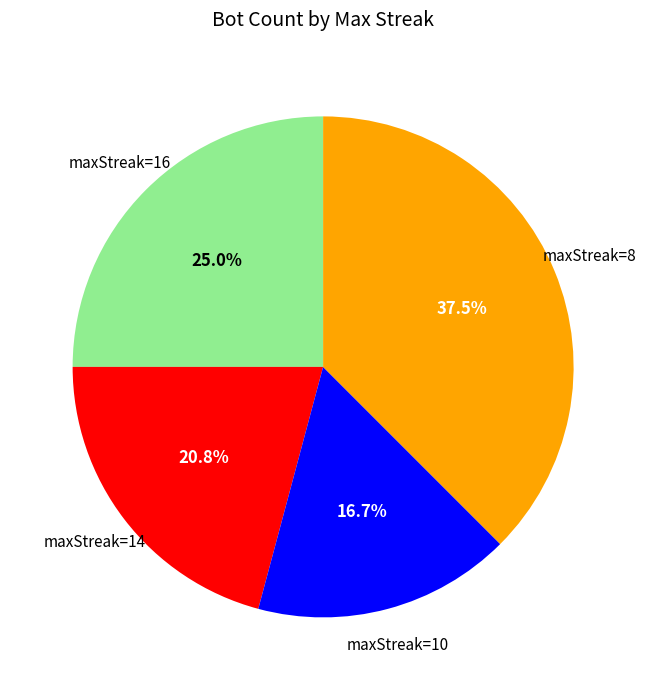

Is there a majority slice in this chart?

No